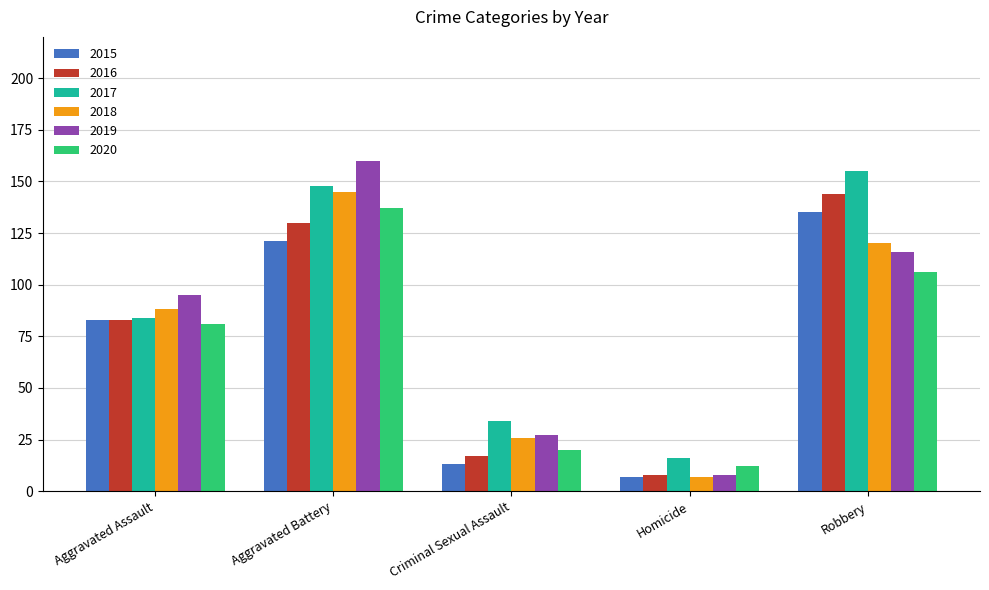

What is the value of the 2018 bar at the 4th from the left?

7